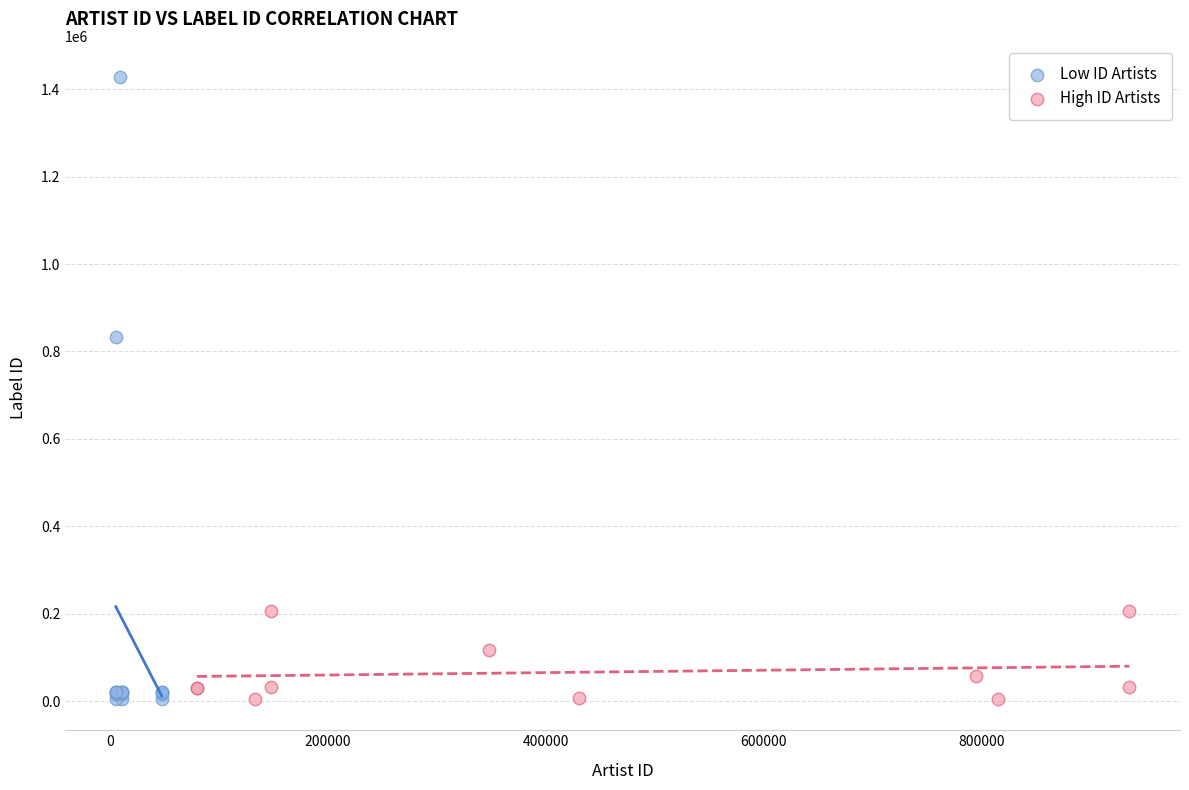

What are all the series names shown in the legend?

Low ID Artists, High ID Artists